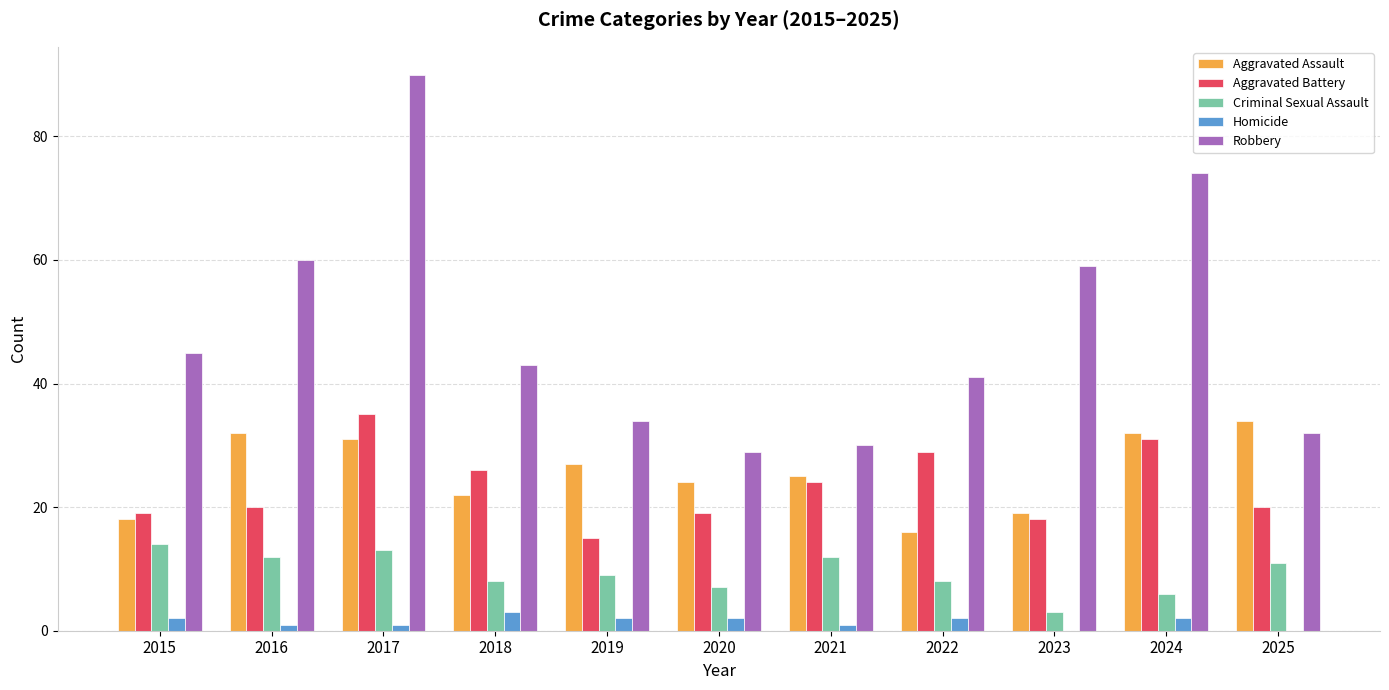

At which category does the chart reach its peak across all series?

2017